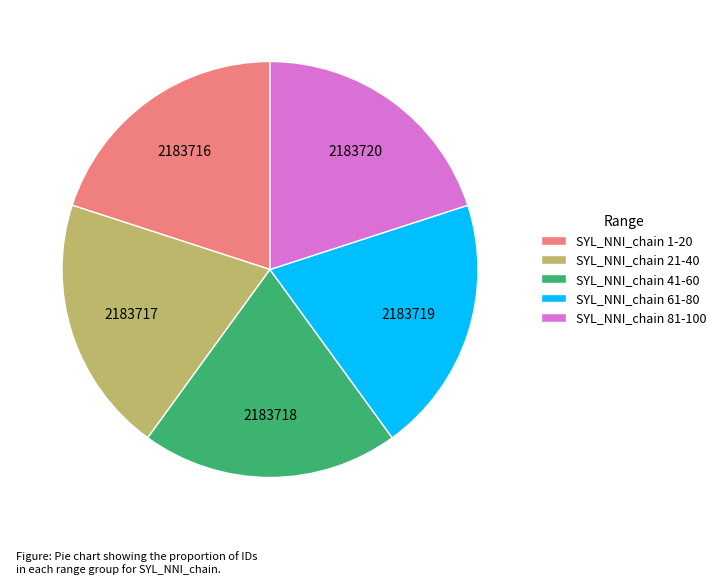

Does SYL_NNI_chain 41-60 represent more than half of the total?

No